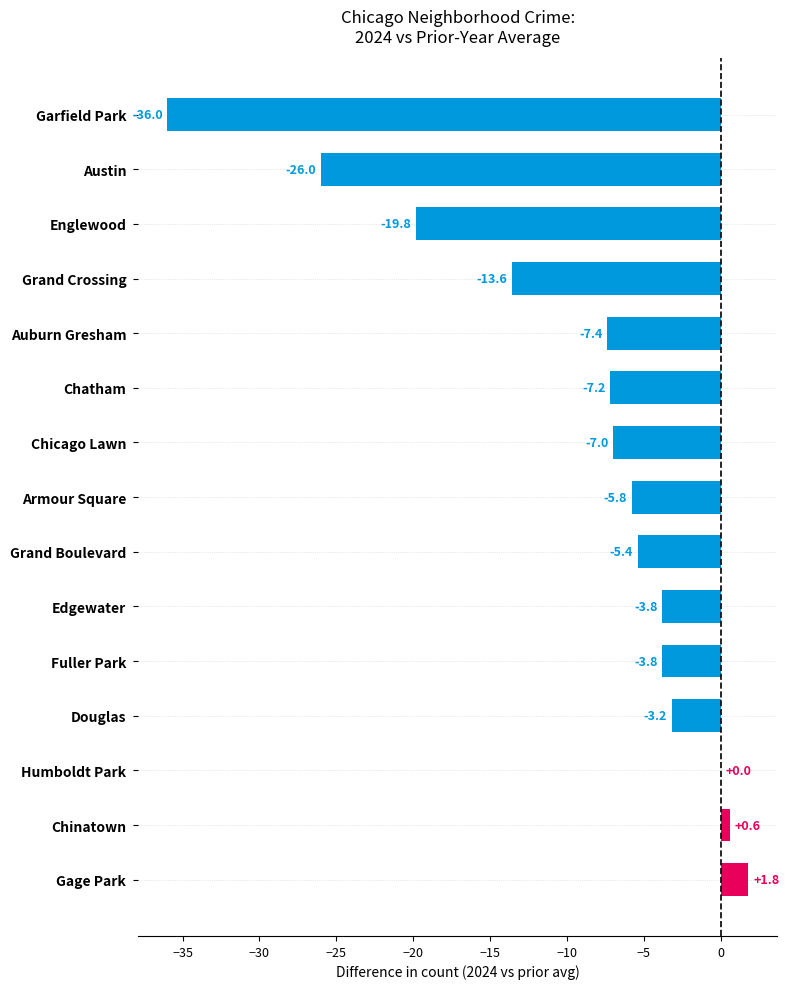

How many series are shown in this chart?

1